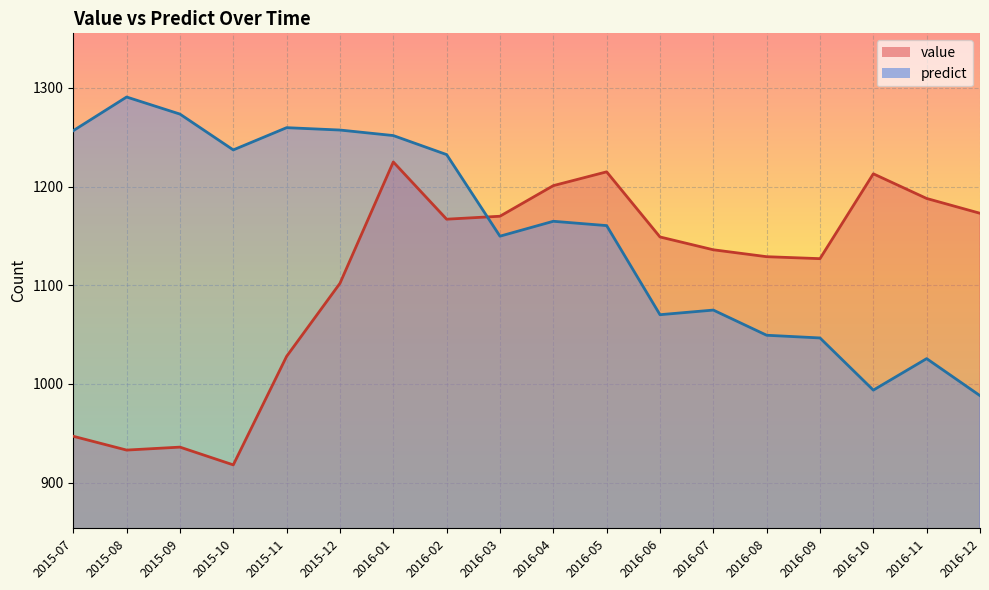

Reading right to left, what are all the values shown in this chart?

value: 1173.0	1188.0	1213.0	1127.0	1129.0	1136.0	1149.0	1215.0	1201.0	1170.0	1167.0	1225.0	1102.0	1028.0	918.0	936.0	933.0	947.0
predict: 988.2	1025.7	993.8	1046.6	1049.4	1074.9	1070.2	1160.5	1164.9	1149.8	1232.5	1251.8	1257.4	1259.8	1237.2	1273.5	1290.8	1256.7